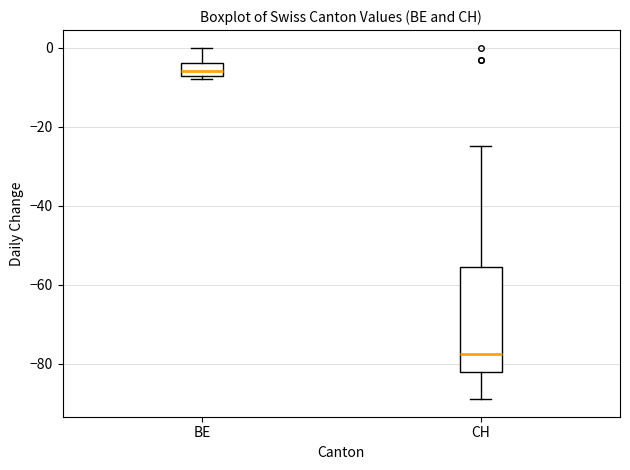

Which box's median line is the lowest?

CH